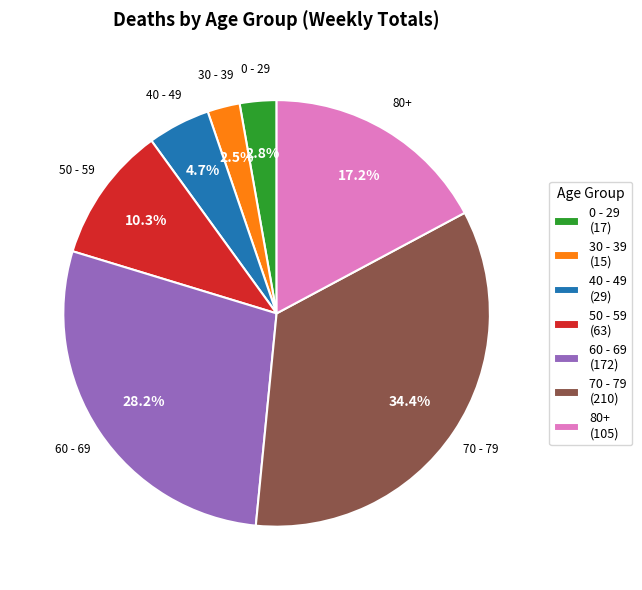

To the nearest percent, what is the difference between the largest and smallest slice percentages?

32%